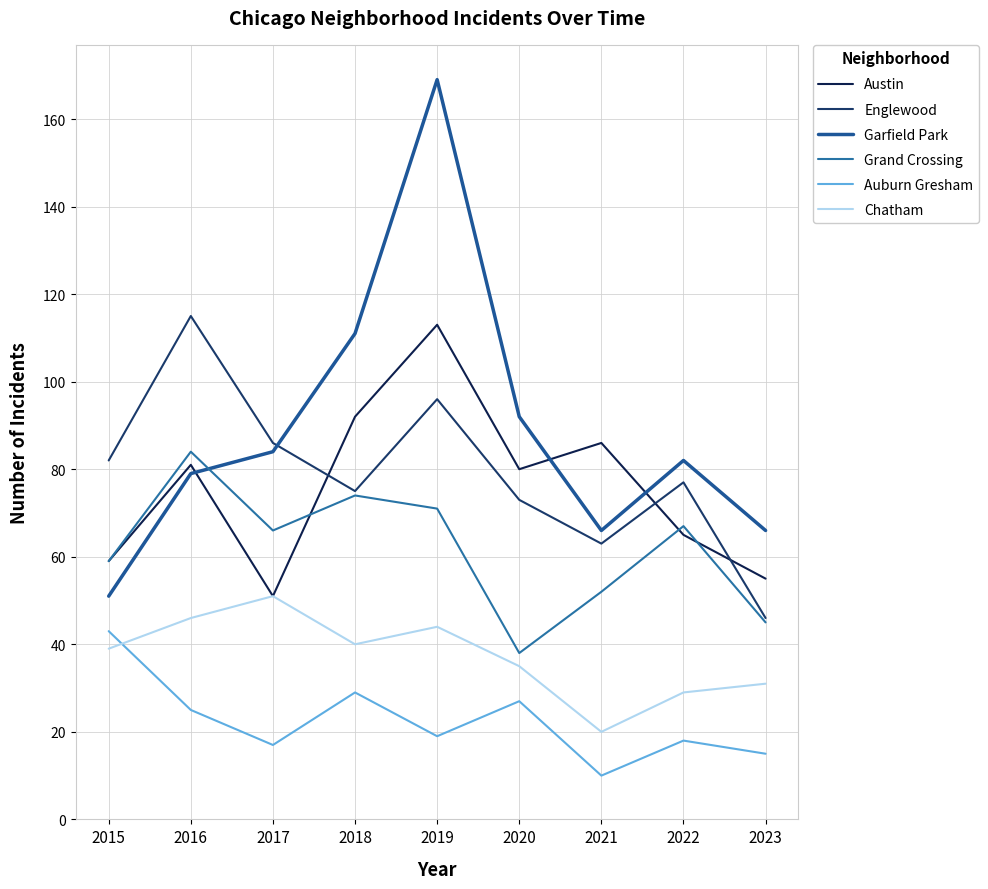

Reading left to right, extract all data points from this chart.

Austin: 59	81	51	92	113	80	86	65	55
Englewood: 82	115	86	75	96	73	63	77	46
Garfield Park: 51	79	84	111	169	92	66	82	66
Grand Crossing: 59	84	66	74	71	38	52	67	45
Auburn Gresham: 43	25	17	29	19	27	10	18	15
Chatham: 39	46	51	40	44	35	20	29	31